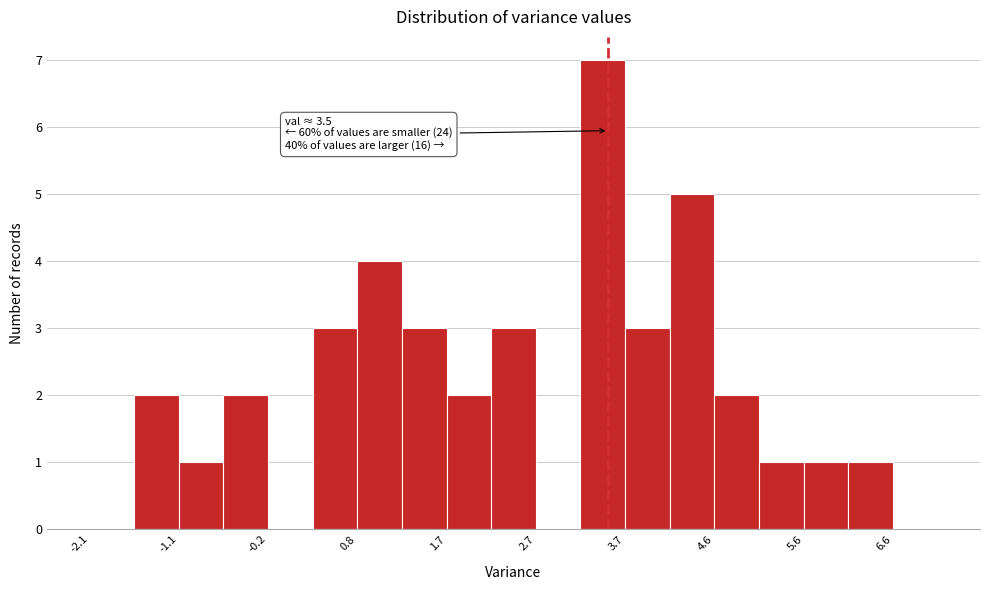

Which range on the x-axis has the tallest bar?

3.2 to 3.7